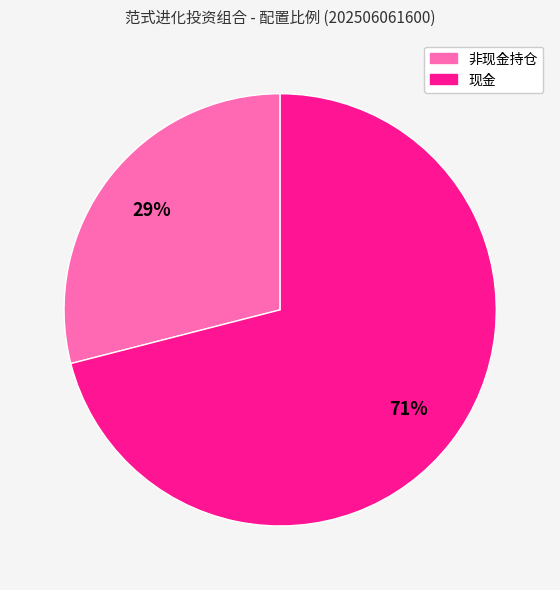

To the nearest percent, what is the average slice percentage?

50%